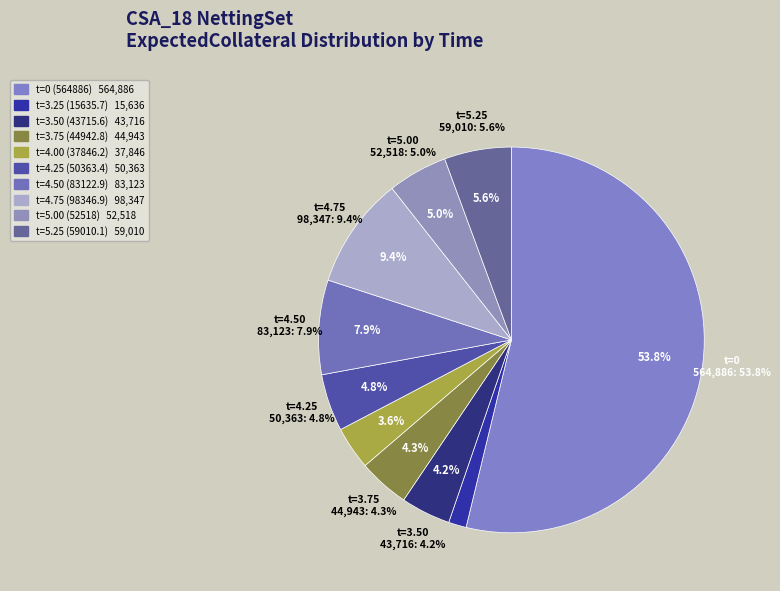

Is there a majority slice in this chart?

Yes